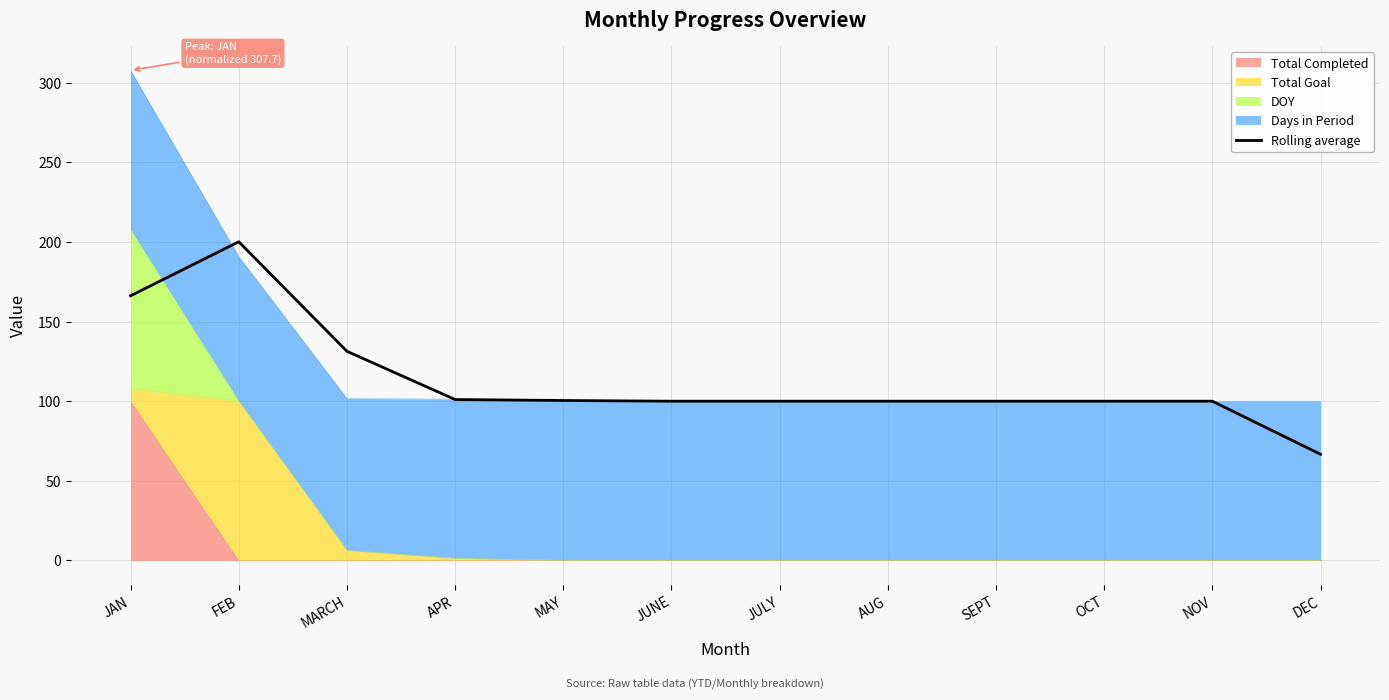

List the labels in order of value, smallest first.

DEC, JUNE, JULY, AUG, SEPT, OCT, NOV, MAY, APR, MARCH, JAN, FEB